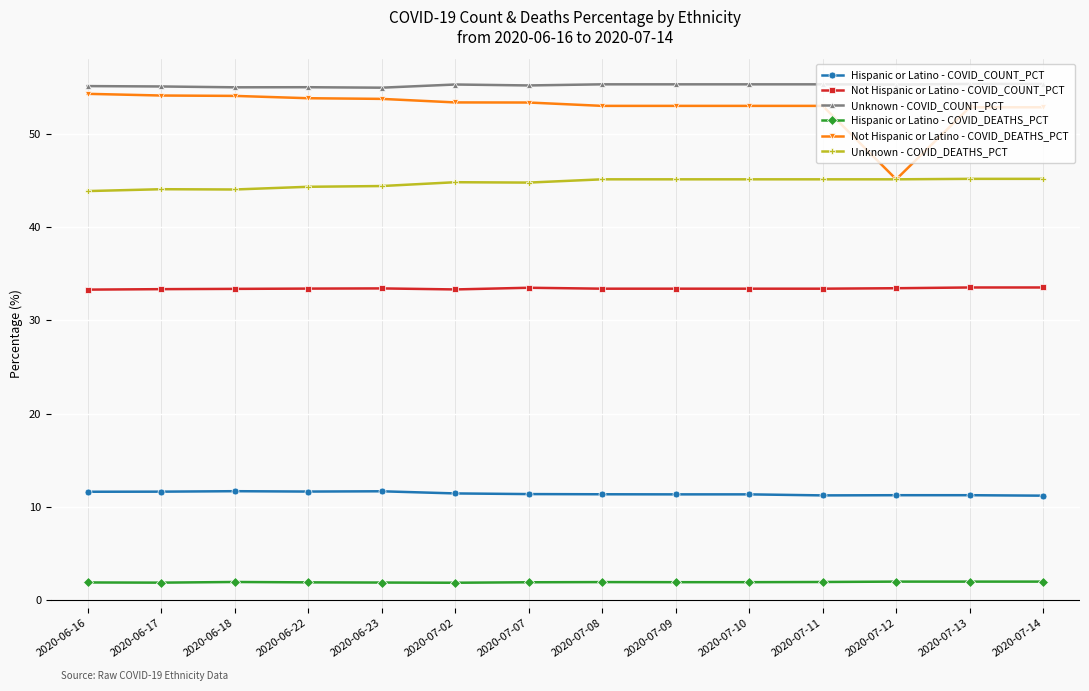

Count the number of data series in this chart.

6